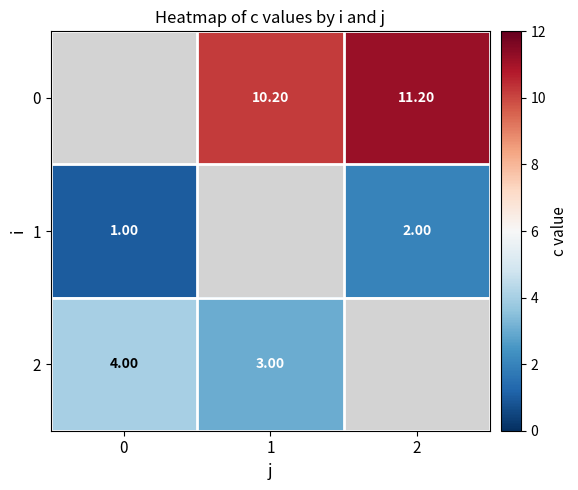

What is the sum of the 2 values at 0 and 1?

7.0